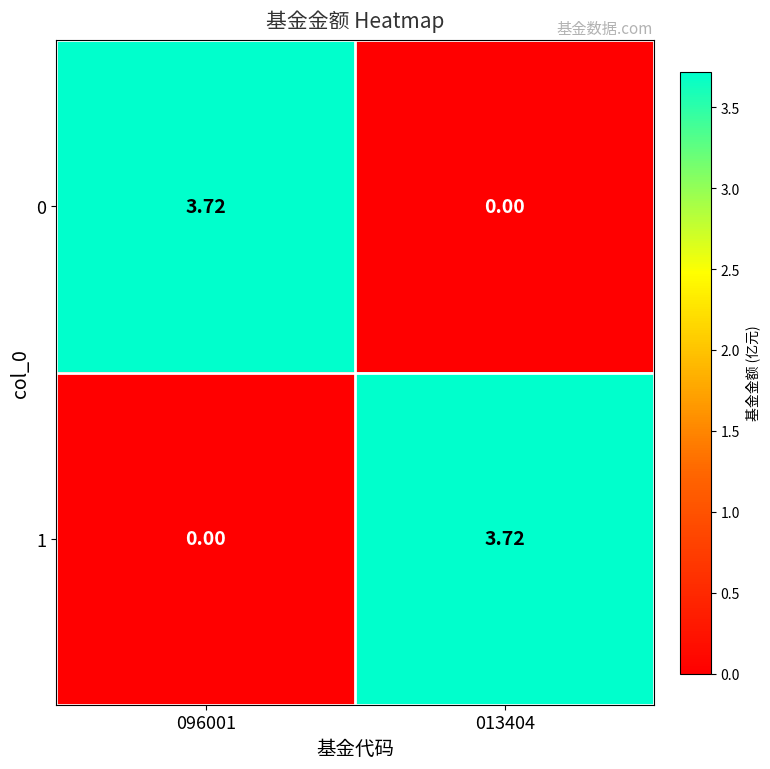

Is the value of 1 at 096001 greater than the value of 0 at 096001?

No